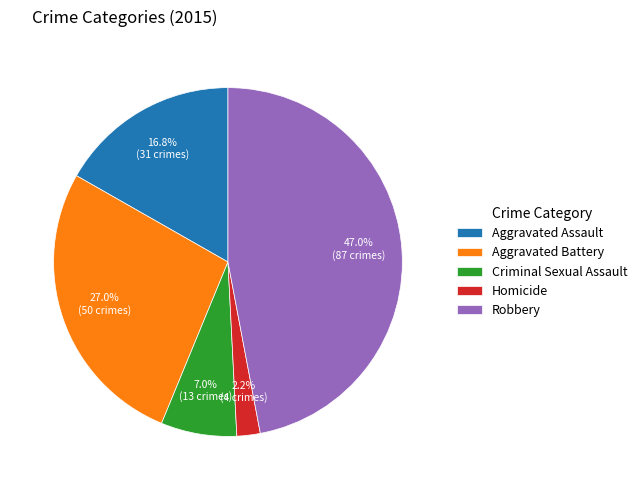

How many segments does this pie chart have?

5